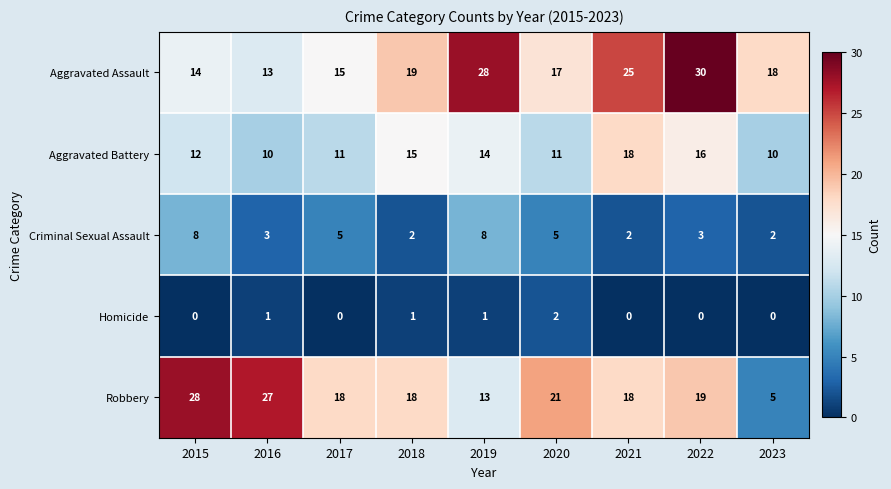

Rank the series at 2022 from highest to lowest value.

Aggravated Assault, Robbery, Aggravated Battery, Criminal Sexual Assault, Homicide